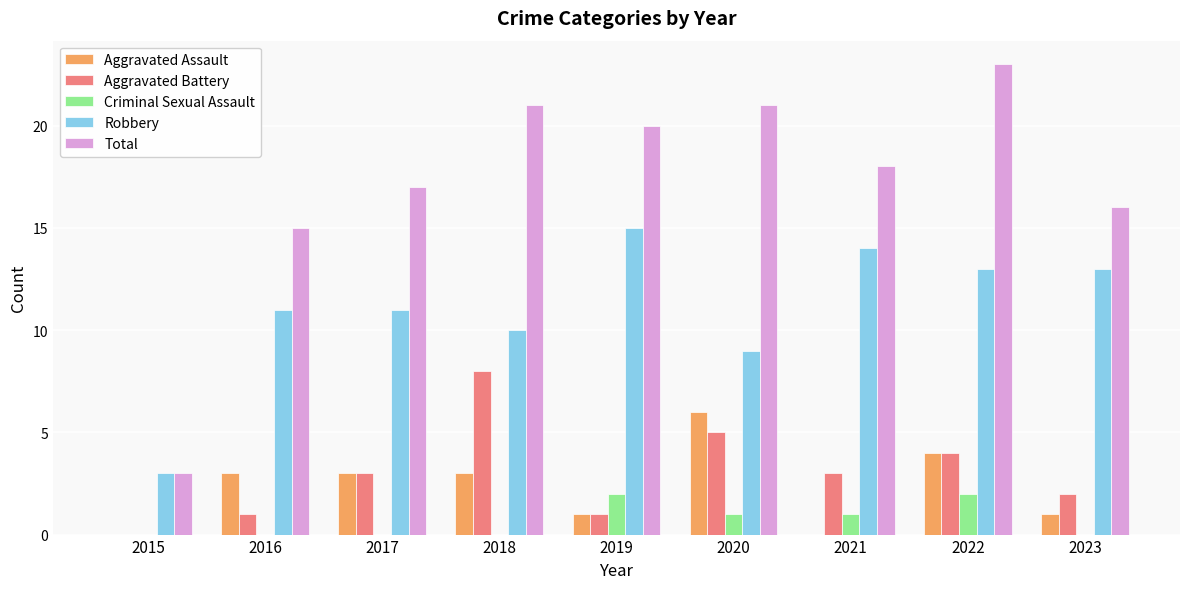

How many distinct data groups are displayed?

5